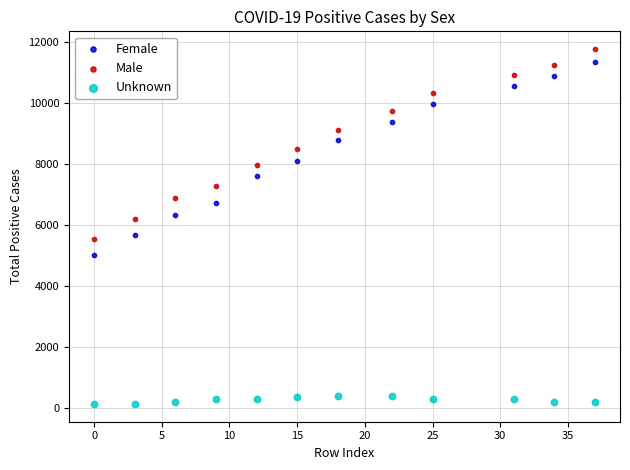

Which series reaches the minimum Y coordinate?

Unknown